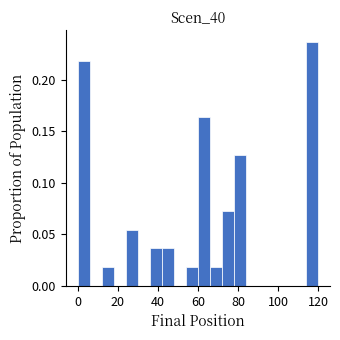

Read against the x-axis, roughly where is the centre of the tallest bar?

118